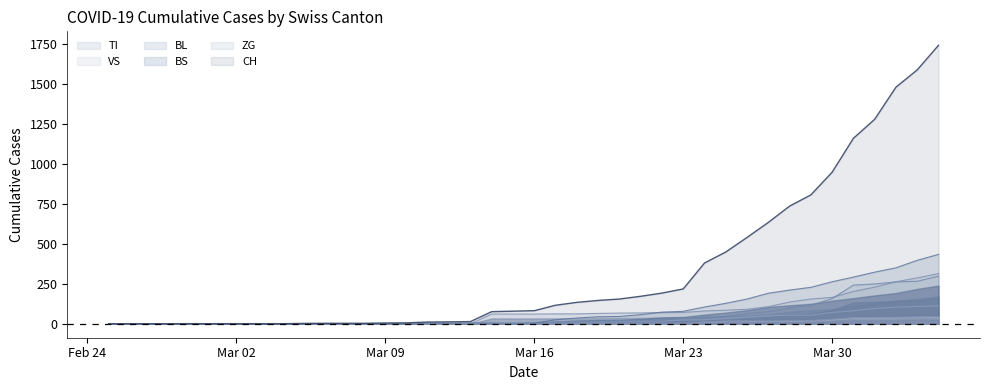

Which category has the highest value in the CH series?

2020-04-04